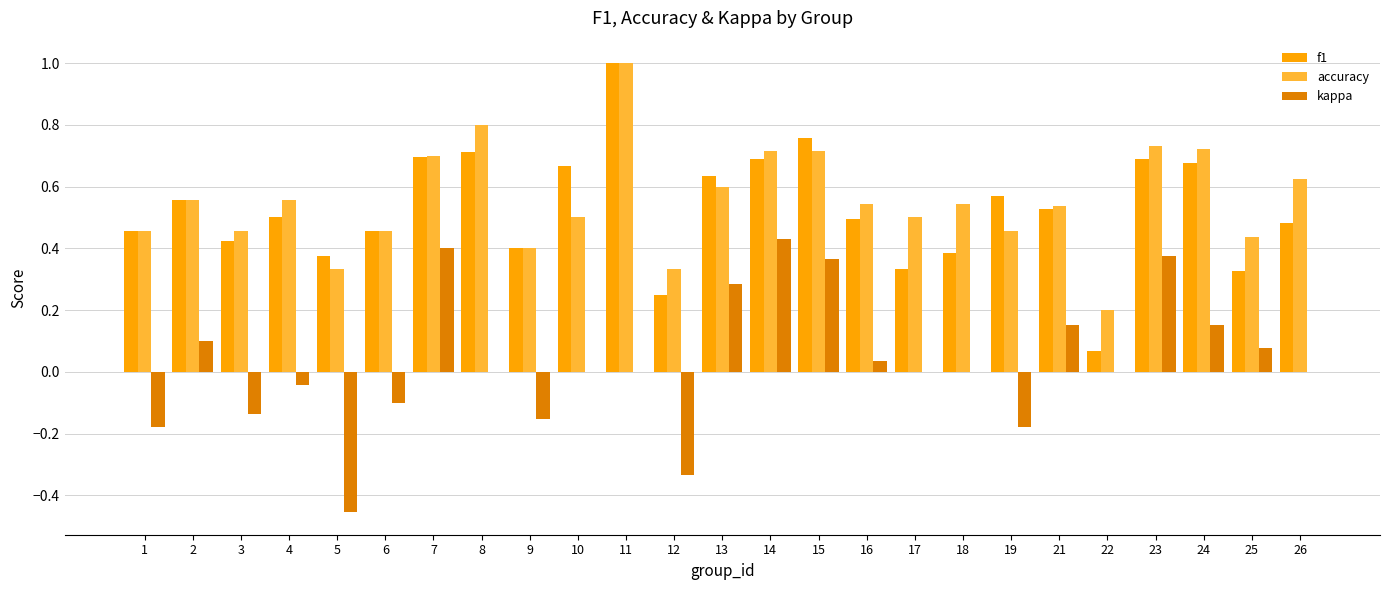

Which series changed the most between 15 and 19?

kappa